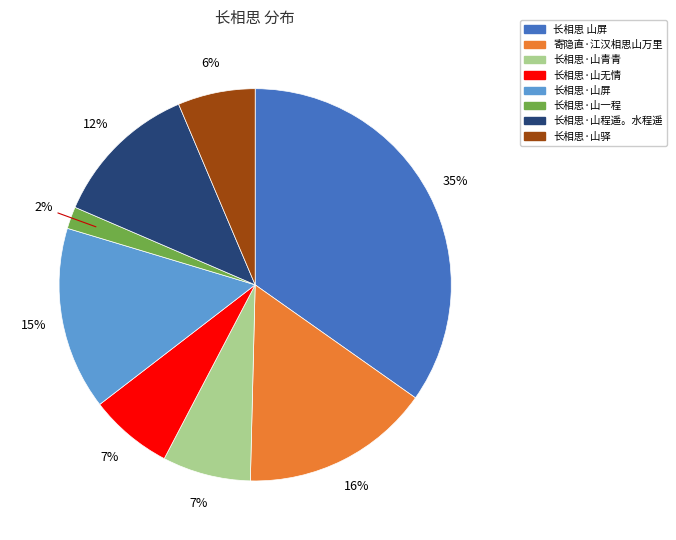

Which has a higher value, 寄隐直·江汉相思山万里 or 长相思·山无情?

寄隐直·江汉相思山万里